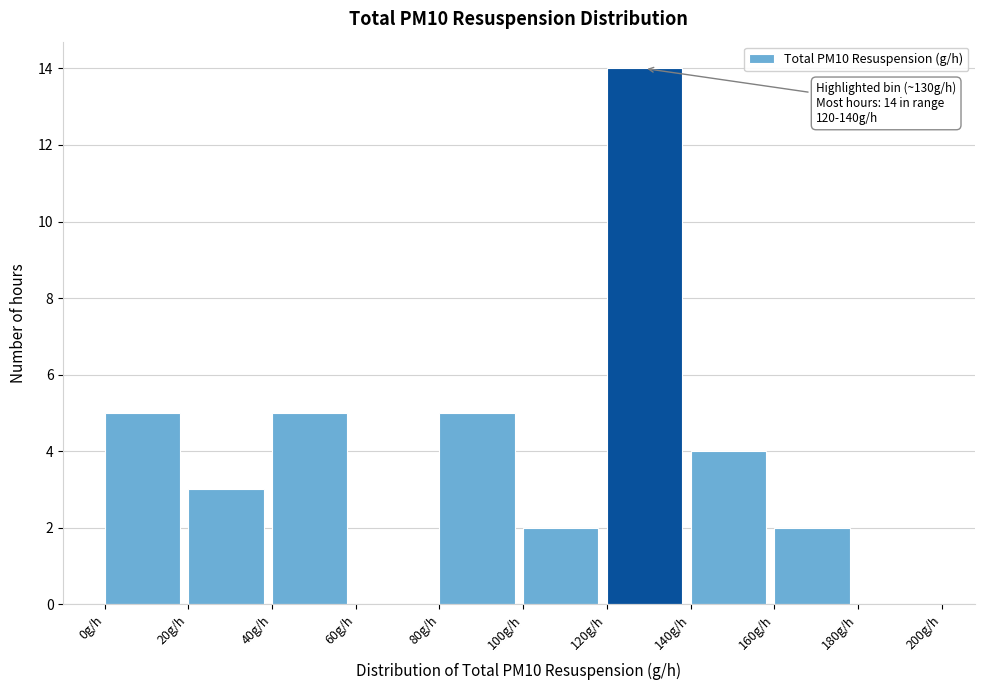

Over which range of the x-axis is the bar tallest?

120 to 140